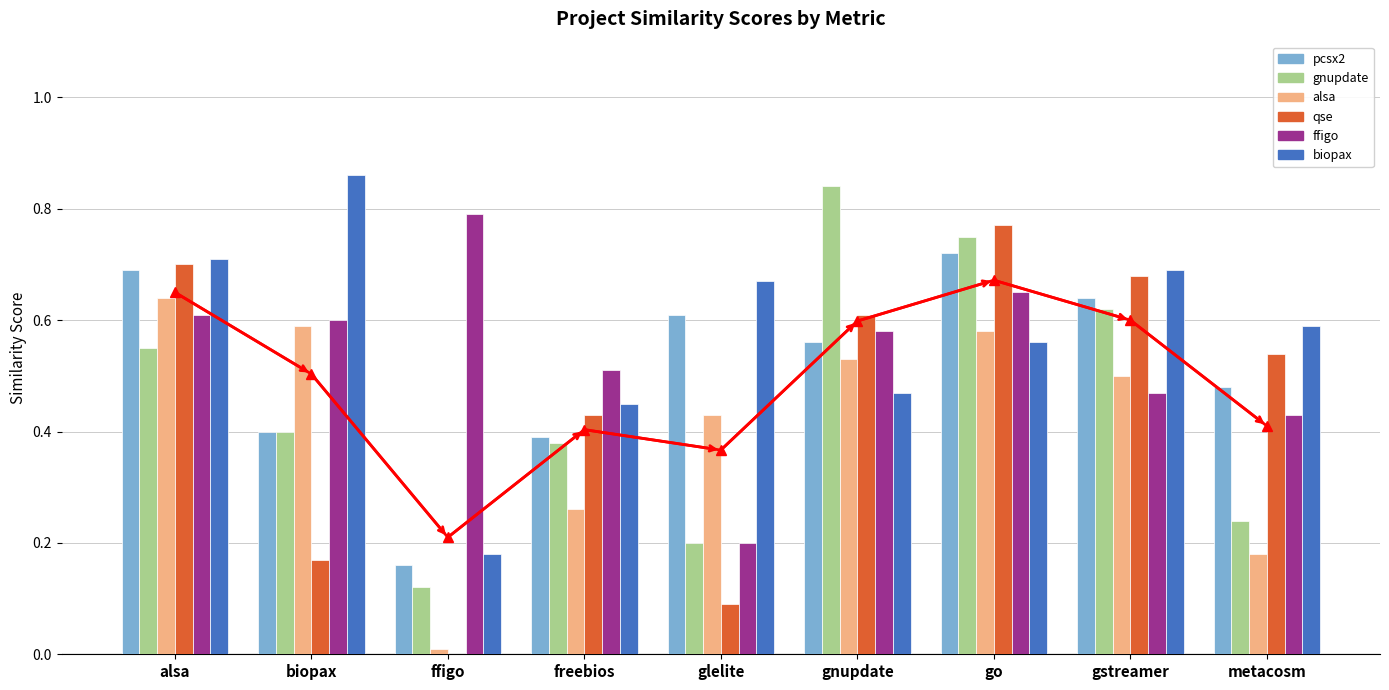

Where is qse.csv nearest to the value 0?

ffigo